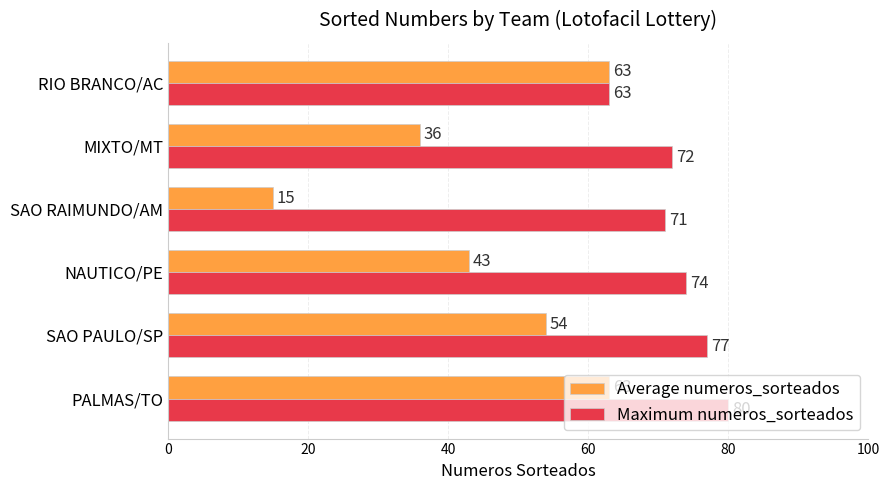

Rank the series by their maximum value, from lowest to highest.

Average numeros_sorteados, Maximum numeros_sorteados